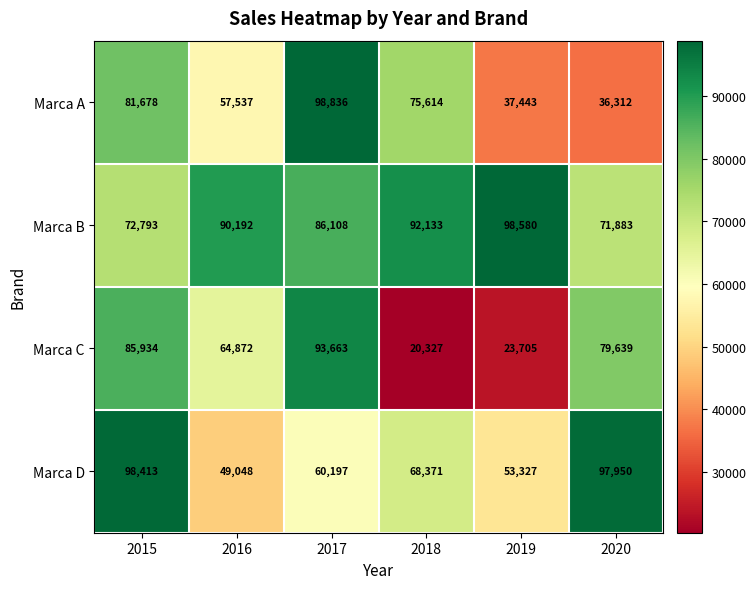

How many series are shown in this chart?

4